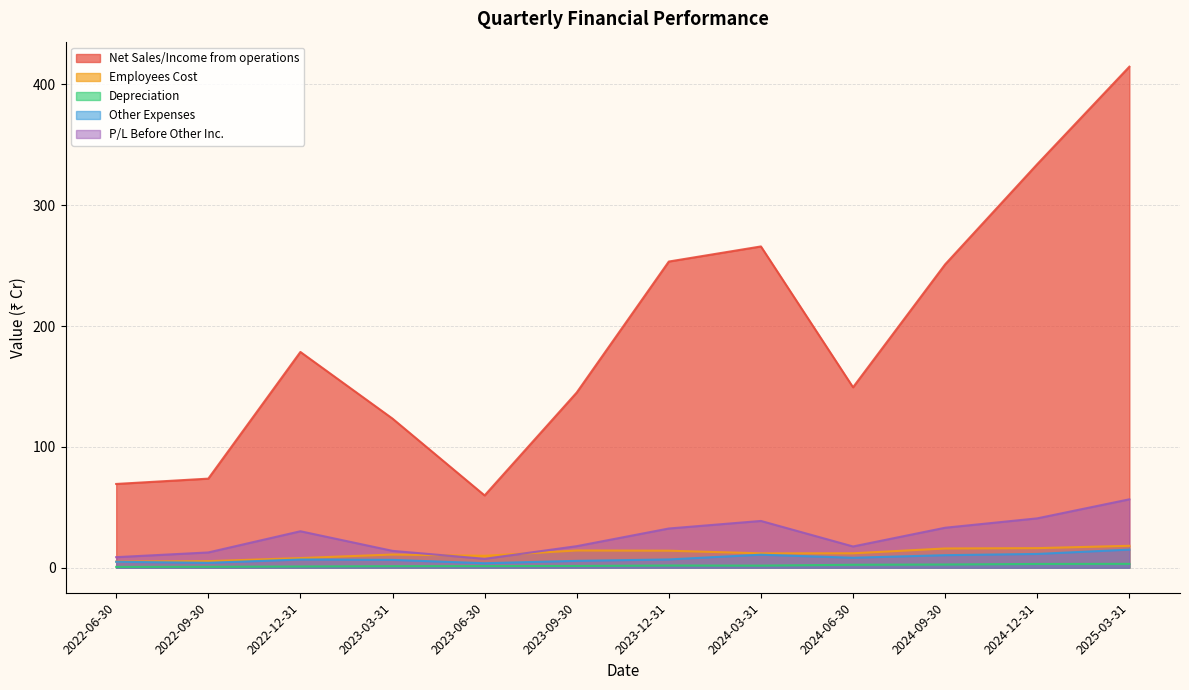

True or false: P/L Before Other Inc. and Other Expenses intersect in this chart.

False